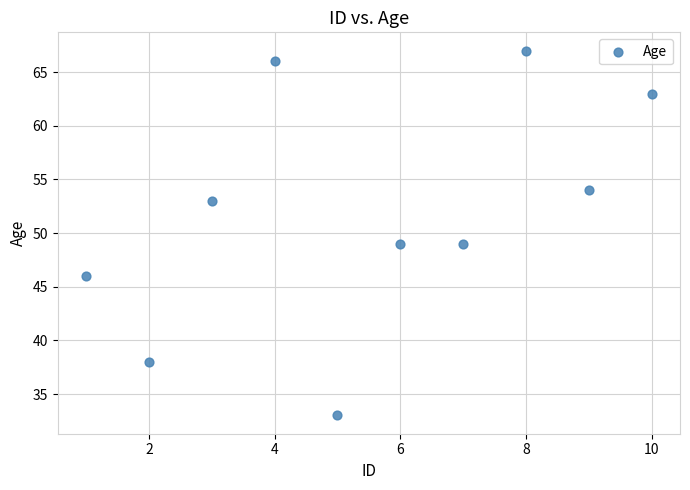

What is the range of X values (max minus min)?

9